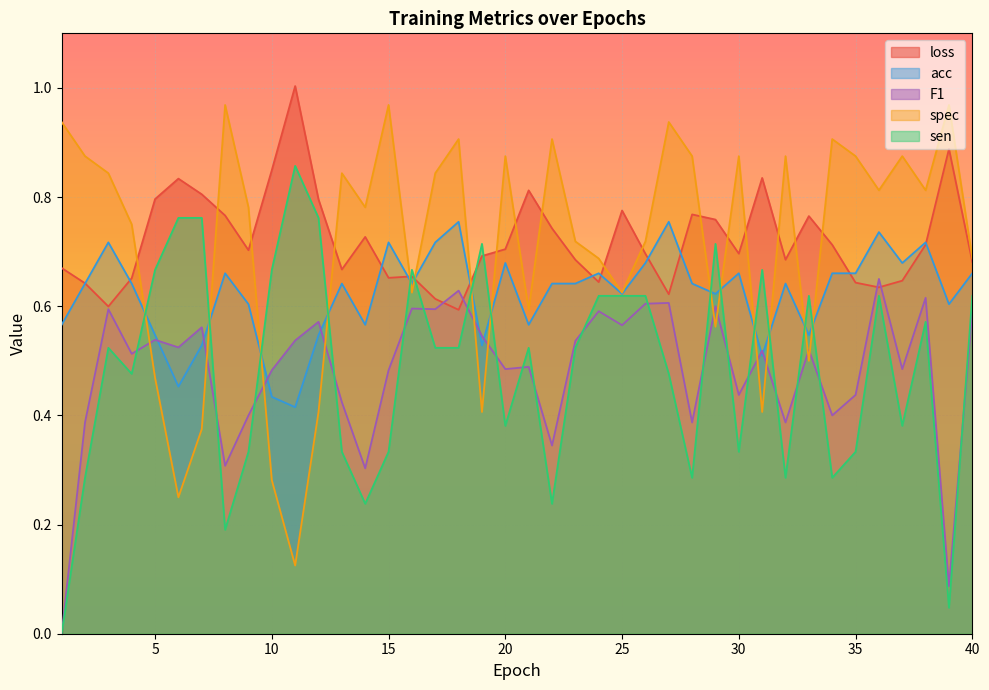

The value of spec at 8 is 1.0. True or false?

True